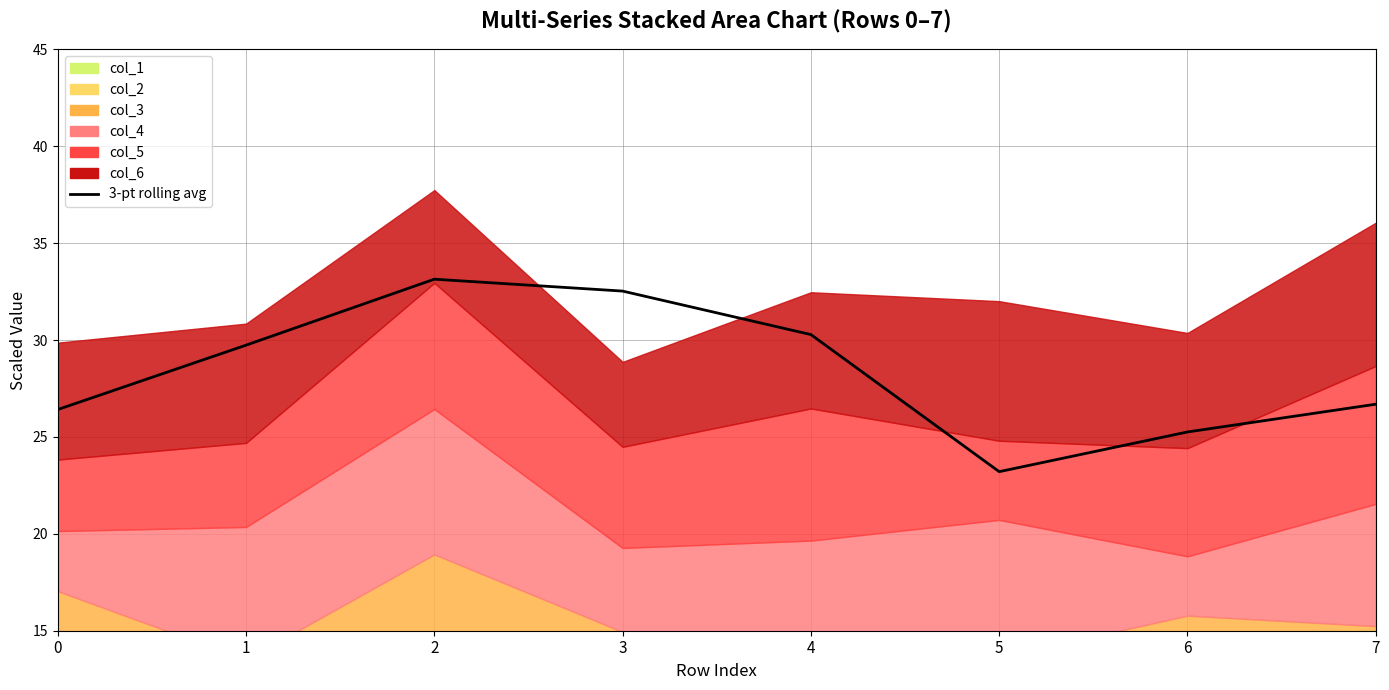

What is the difference between the maximum and second lowest values?

7.9